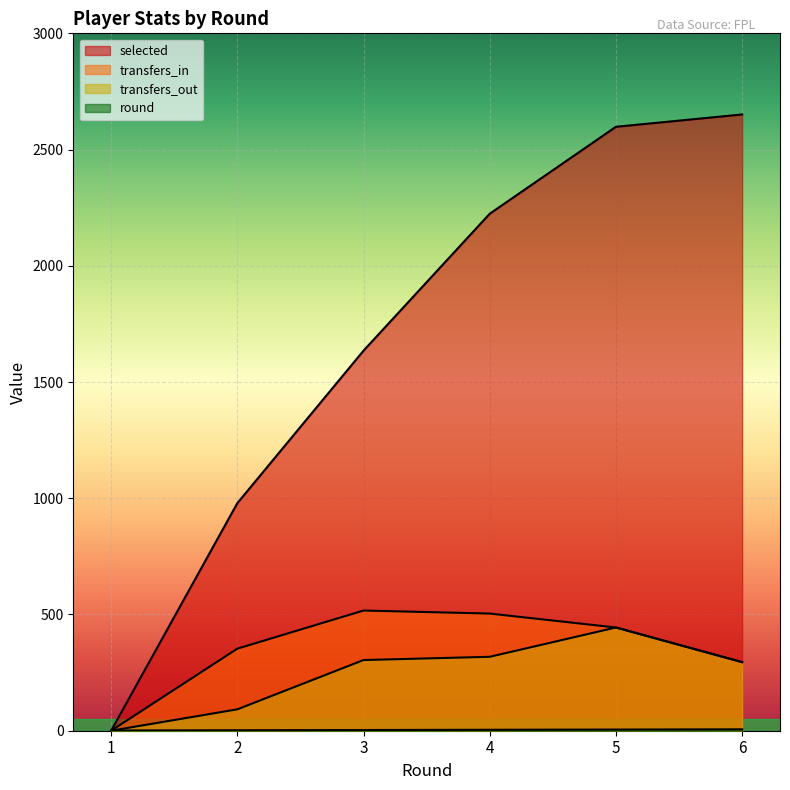

At which label is round closest to 3?

3